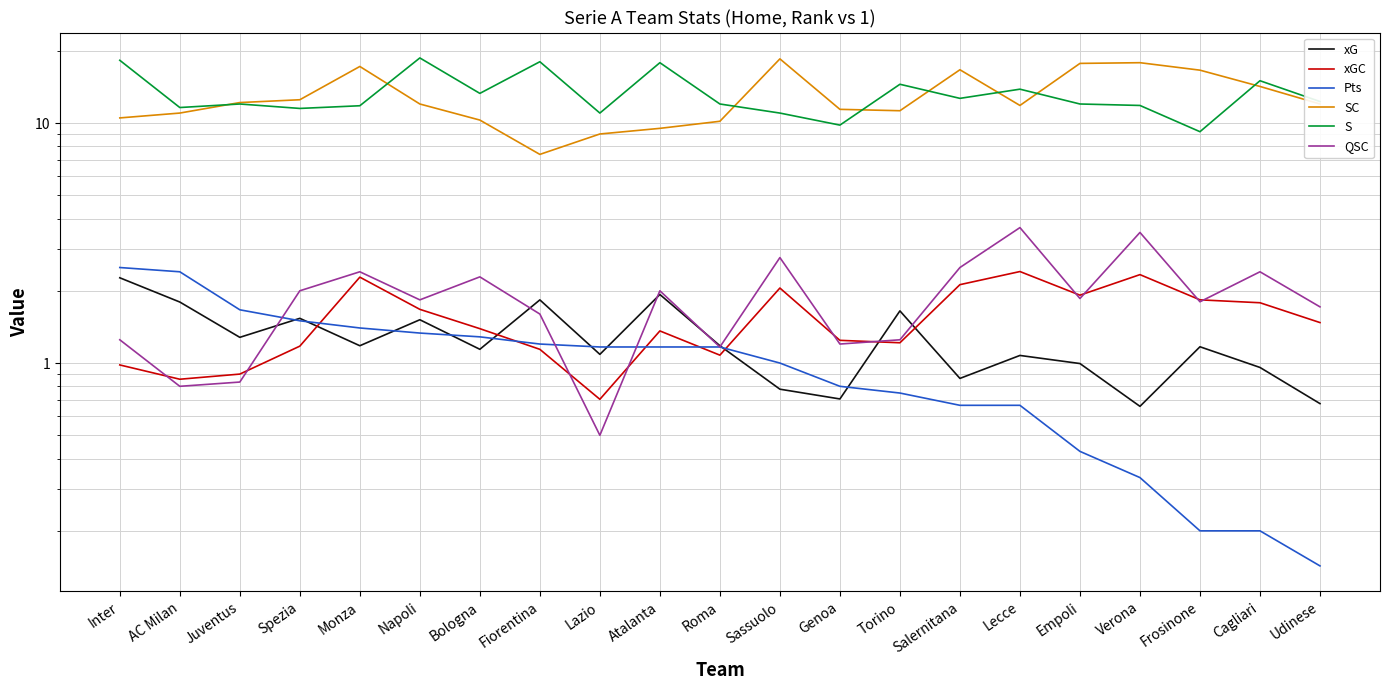

True or false: xGC has a value of 4.0 at Verona.

False